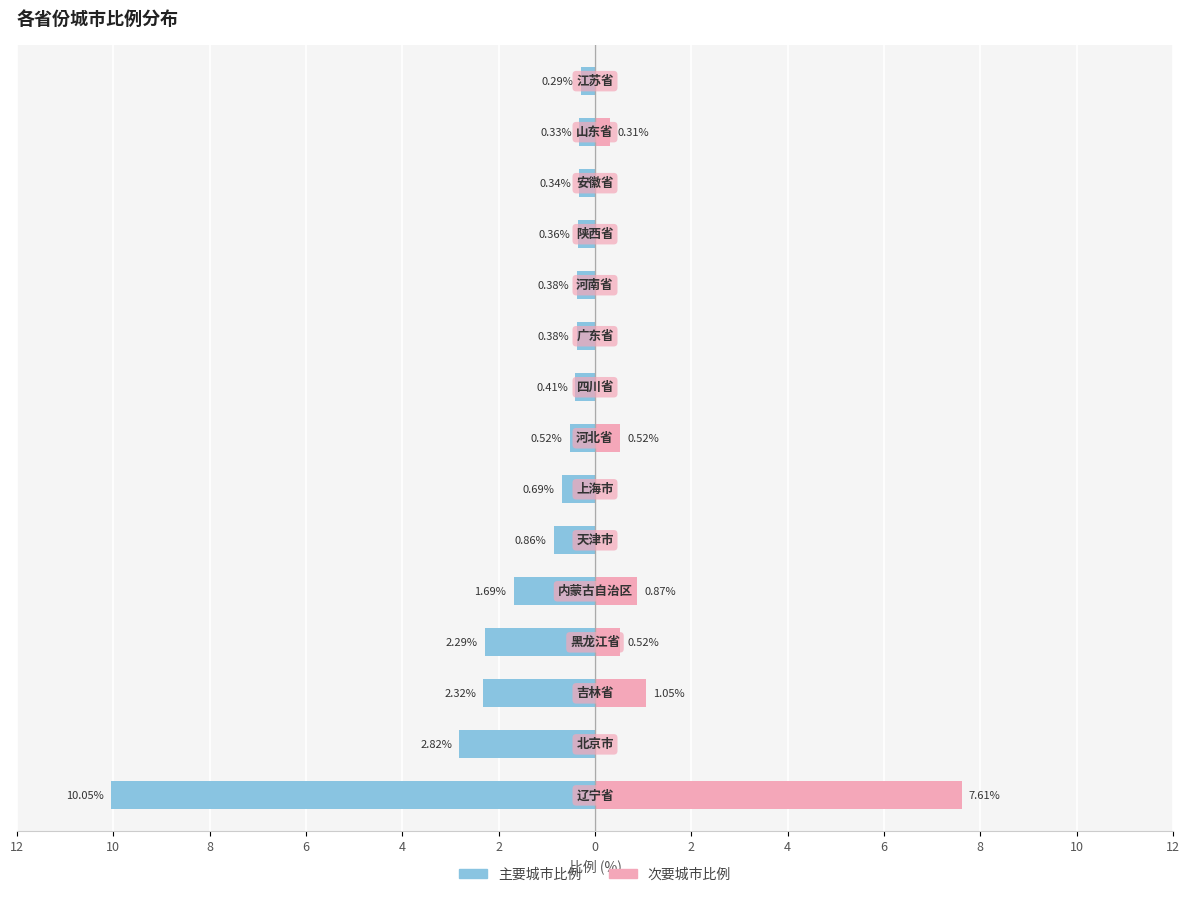

How many values in 右侧比例 are above zero?

6